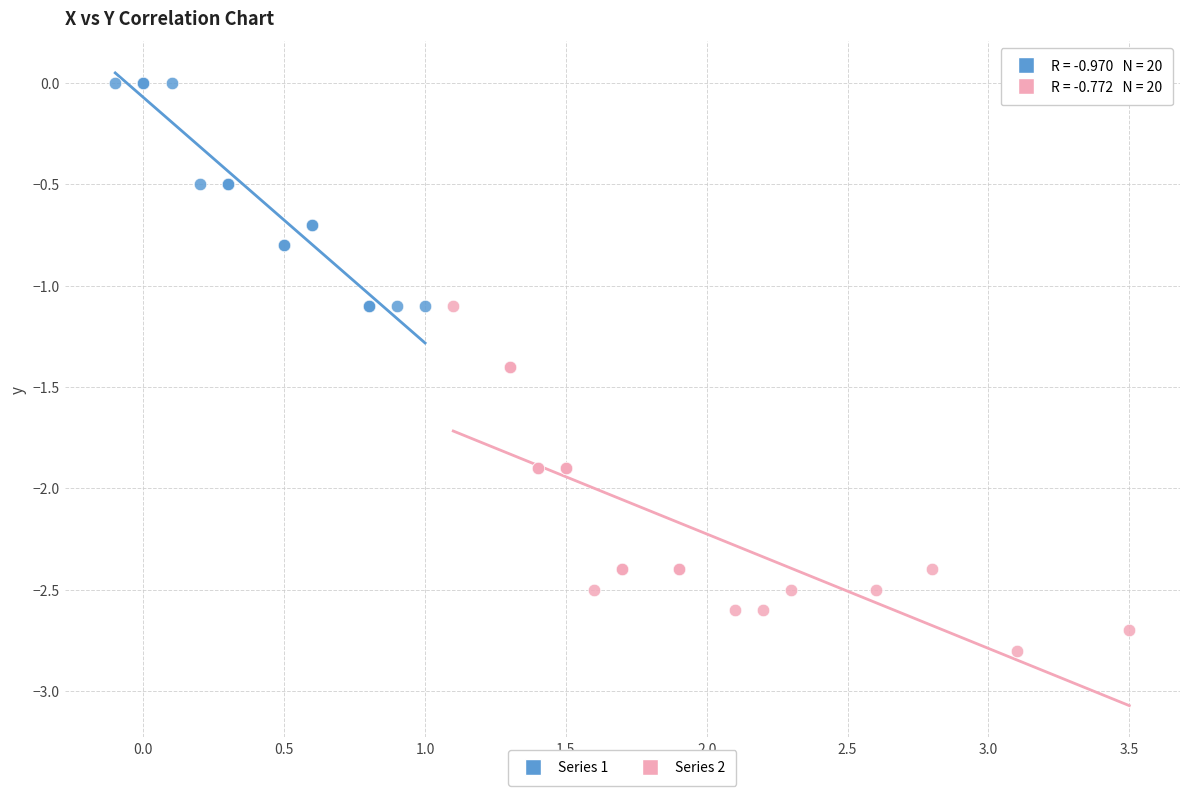

Which series has the widest spread of Y values?

Series 2